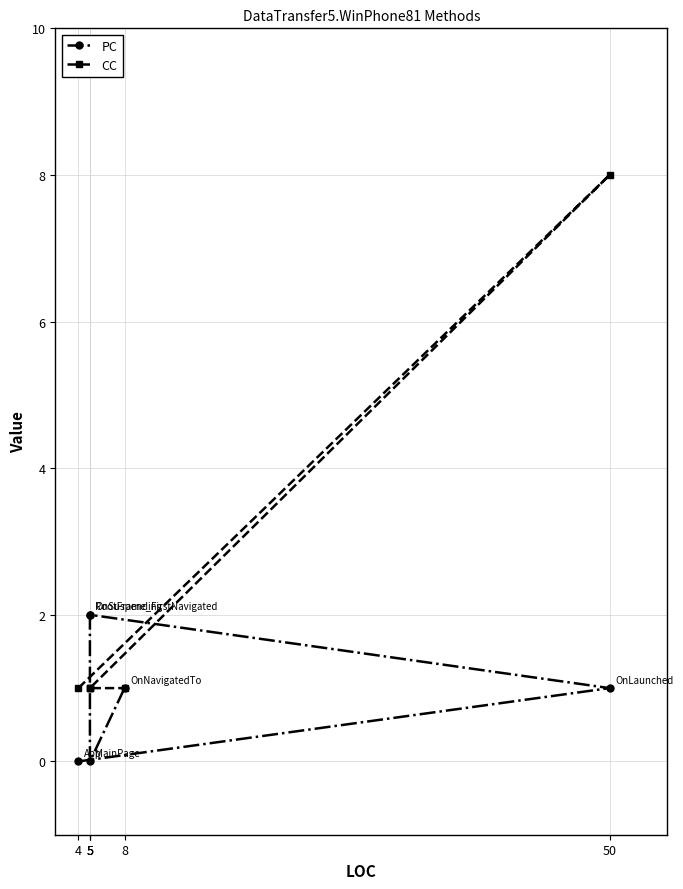

What is the total value across all series at 8?

2